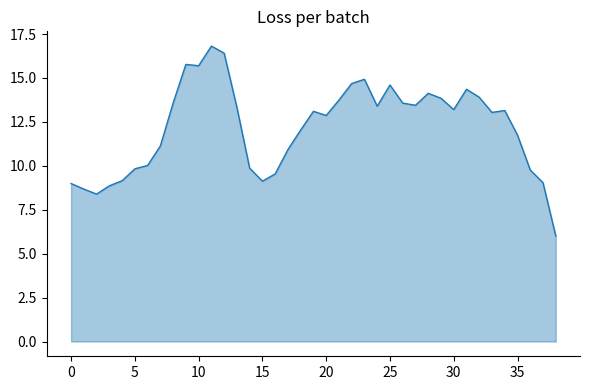

What is the difference between the maximum and minimum values?

10.8